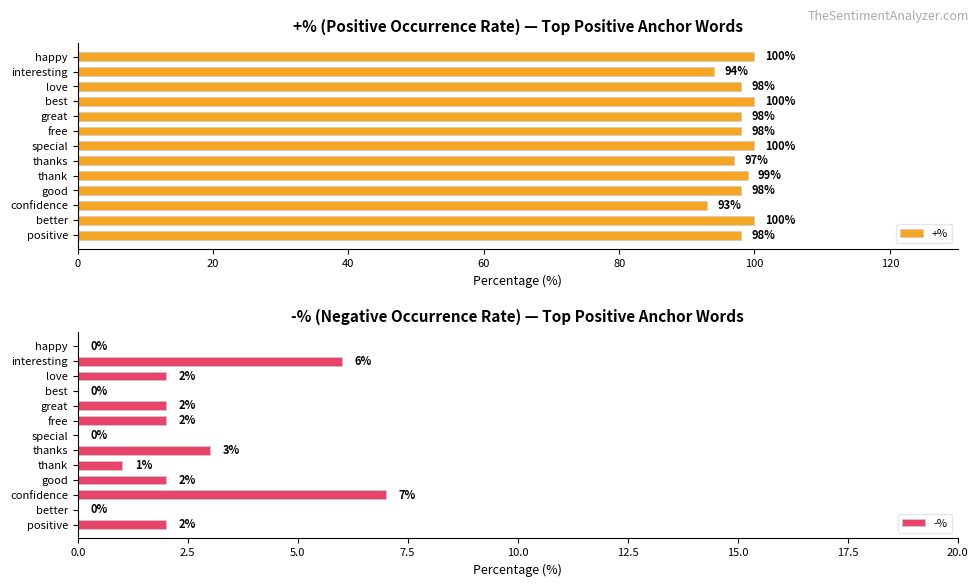

Where is -% nearest to the value 3?

thanks